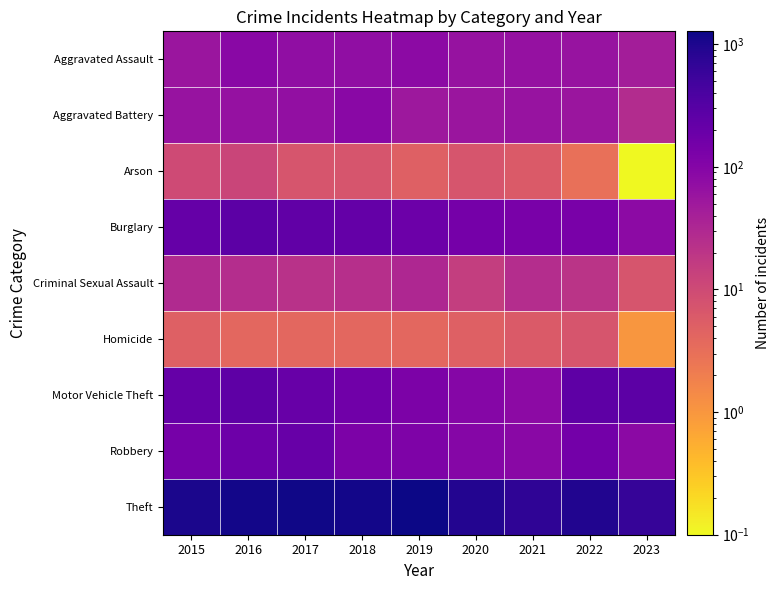

What is the smallest value displayed?

0.1